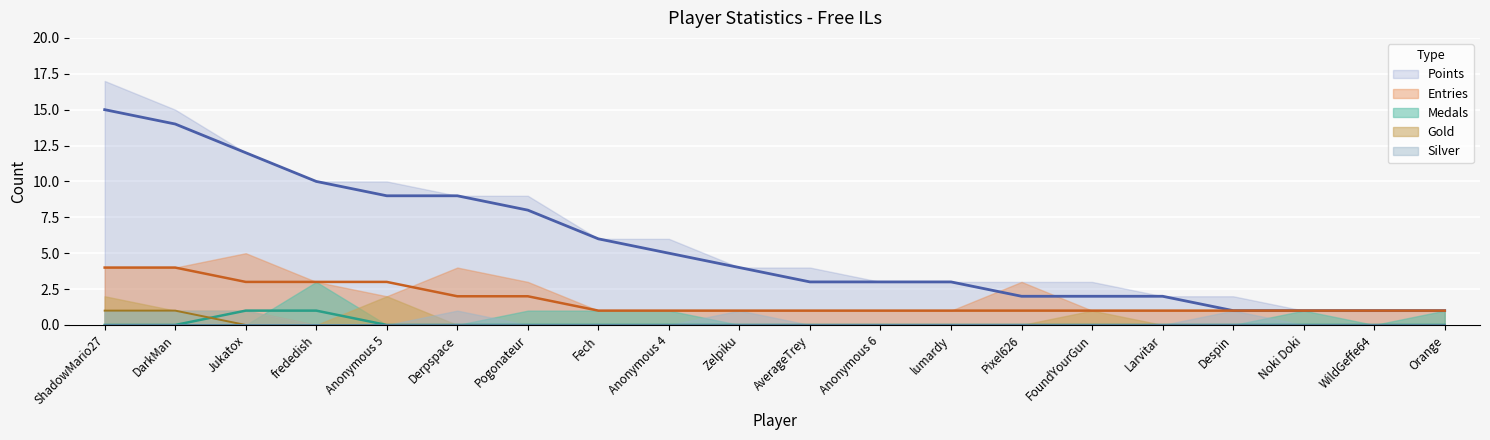

Which series changed the most between AverageTrey and WildGeffe64?

Points